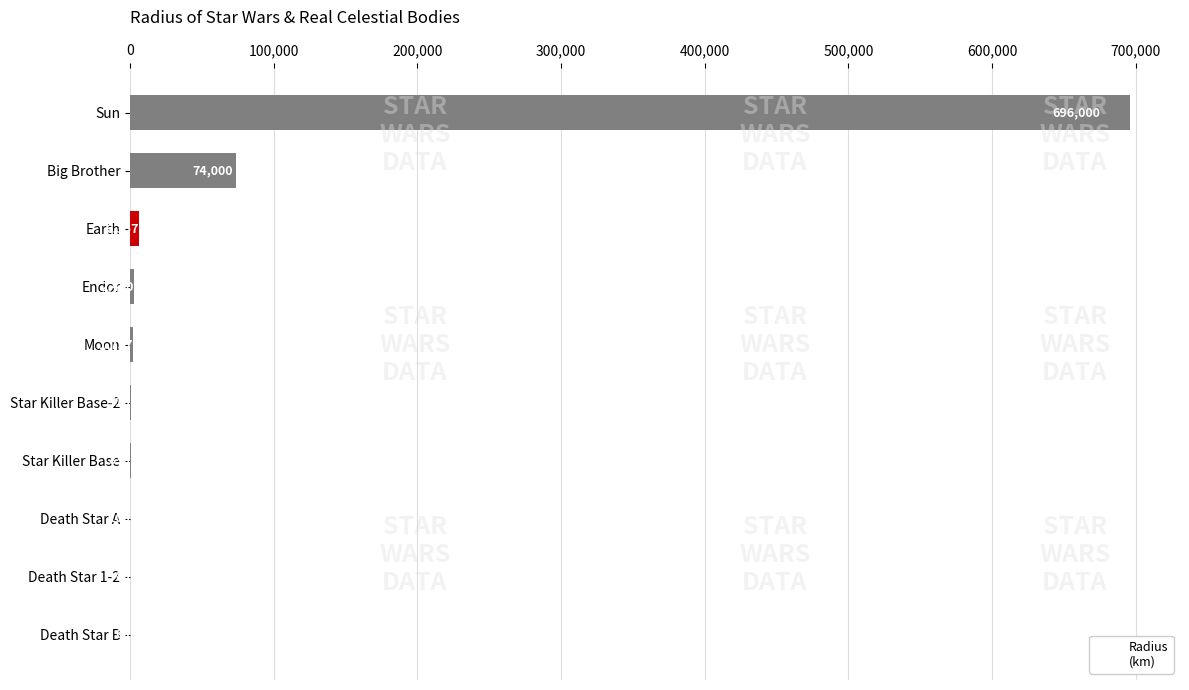

What is the maximum value shown in the chart?

696000